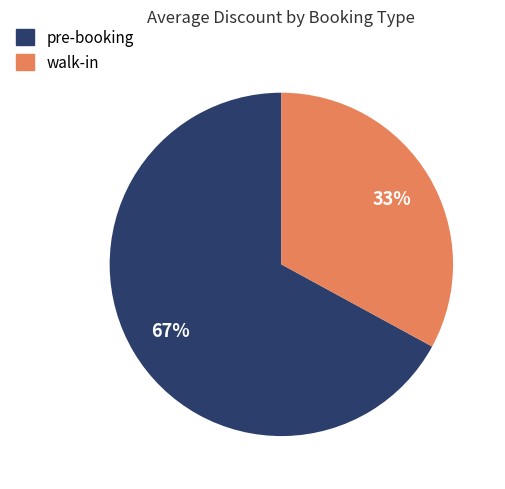

To the nearest percent, what is the combined percentage of walk-in and pre-booking?

100%